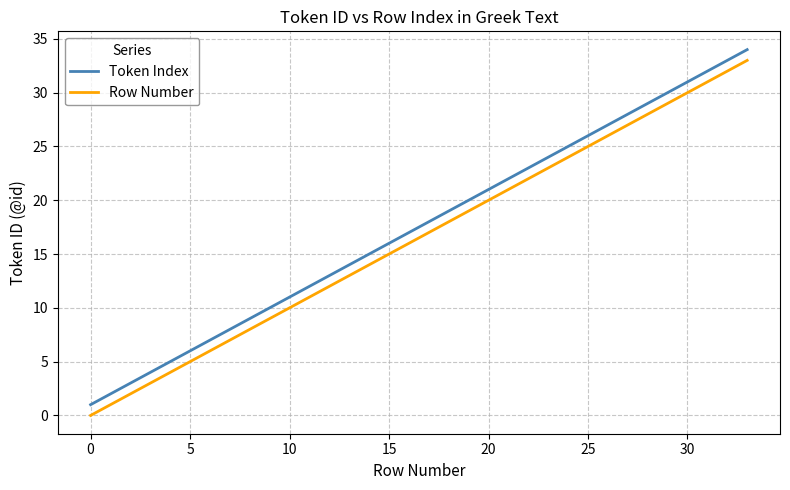

True or false: Token Index and Row Number intersect in this chart.

False